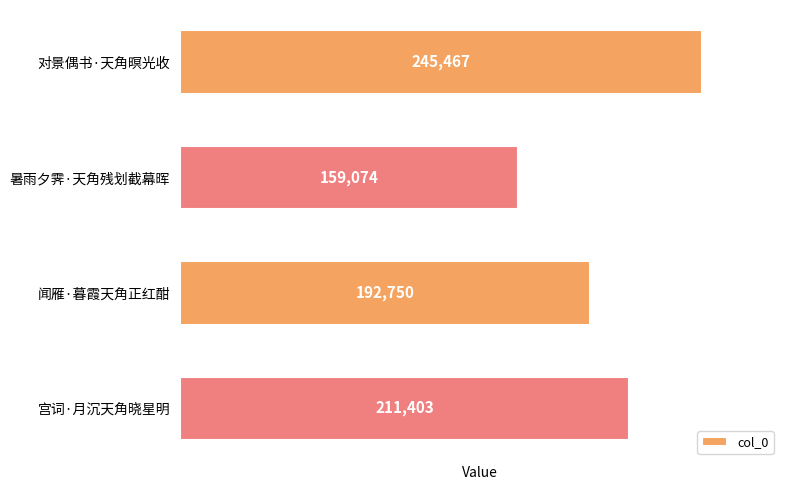

Is it true that the value at 闻雁·暮霞天角正红酣 is 263404?

False